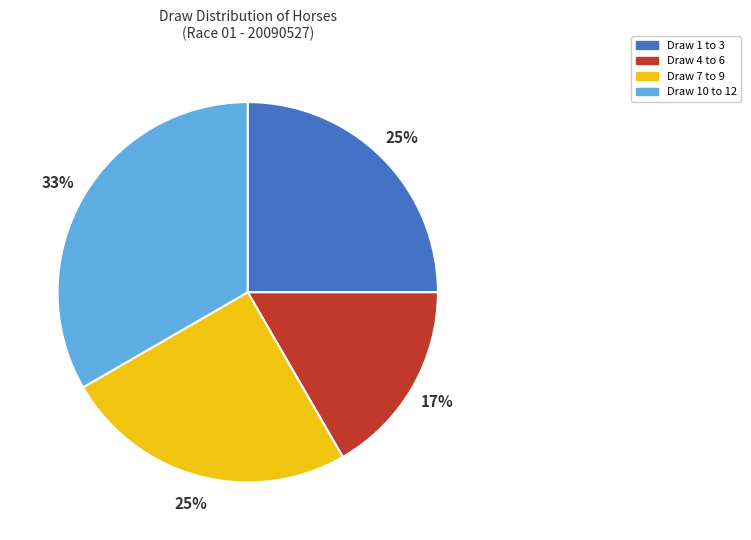

Is there any slice that represents more than half of the pie?

No